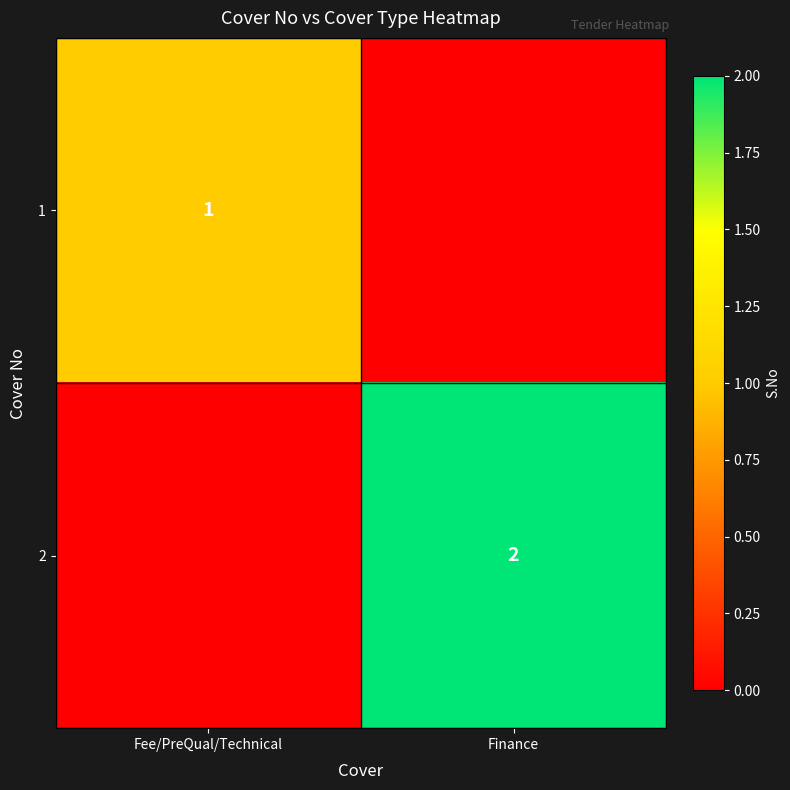

At which category is the sum across all series the highest?

Finance